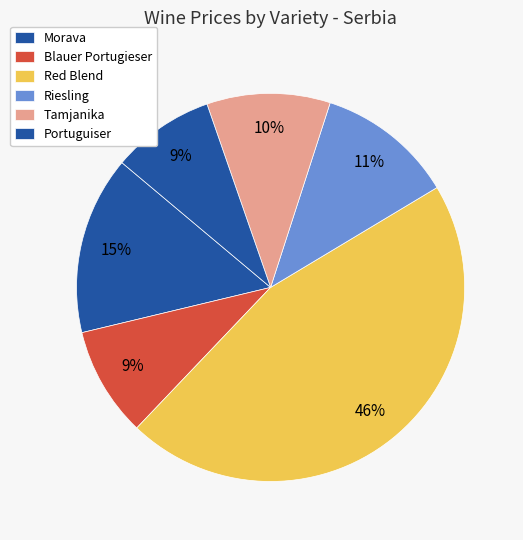

To the nearest percent, what percentage of the pie is Tamjanika?

10%